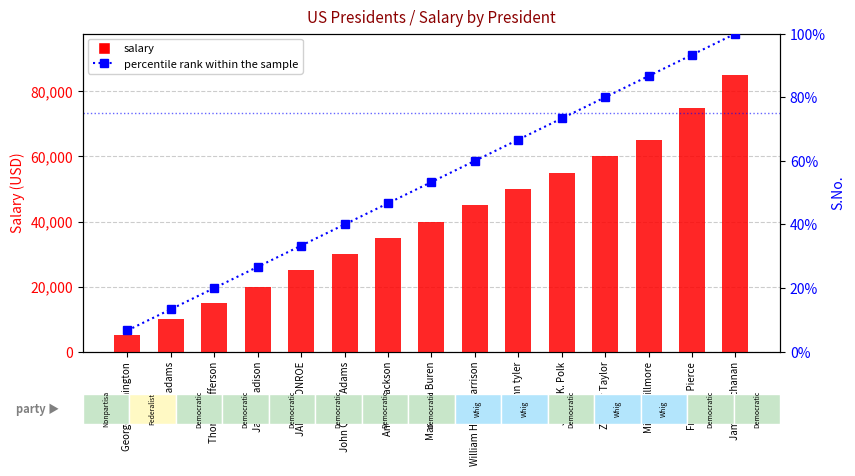

What is the label of the 13th bar from the left?

Millard Fillmore